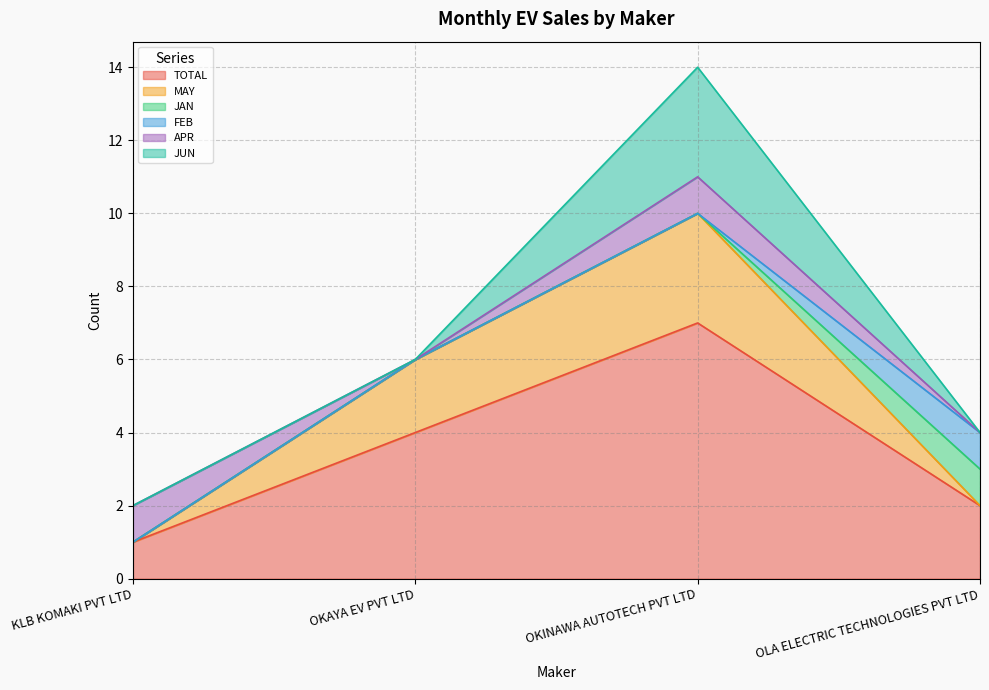

At which label is APR closest to 0?

OKAYA EV PVT LTD